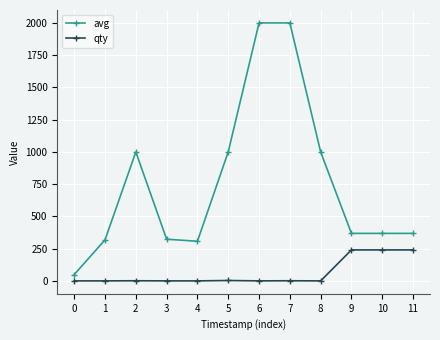

Rank the series at 0 from highest to lowest value.

avg, qty